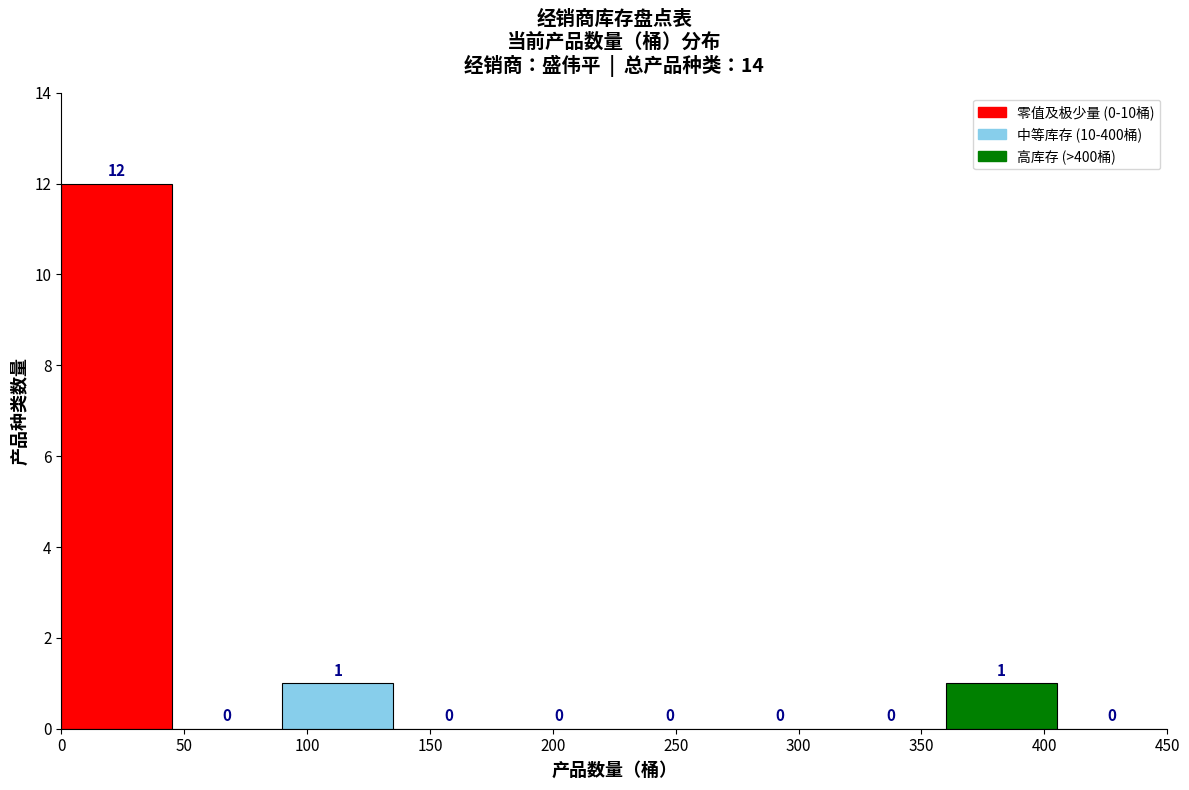

Which range on the x-axis has the tallest bar?

0 to 45